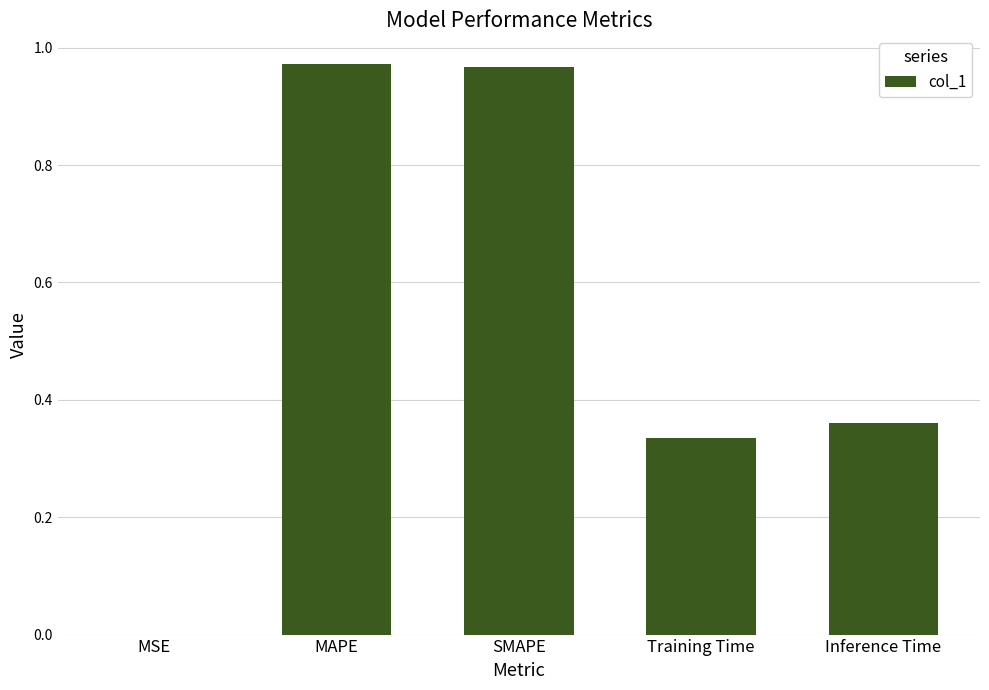

True or false: the data shows 0.5 at Inference Time.

False